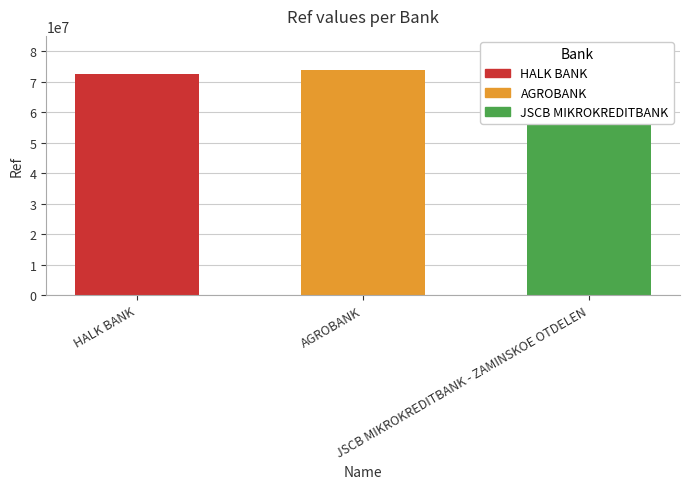

How many distinct data groups are displayed?

1